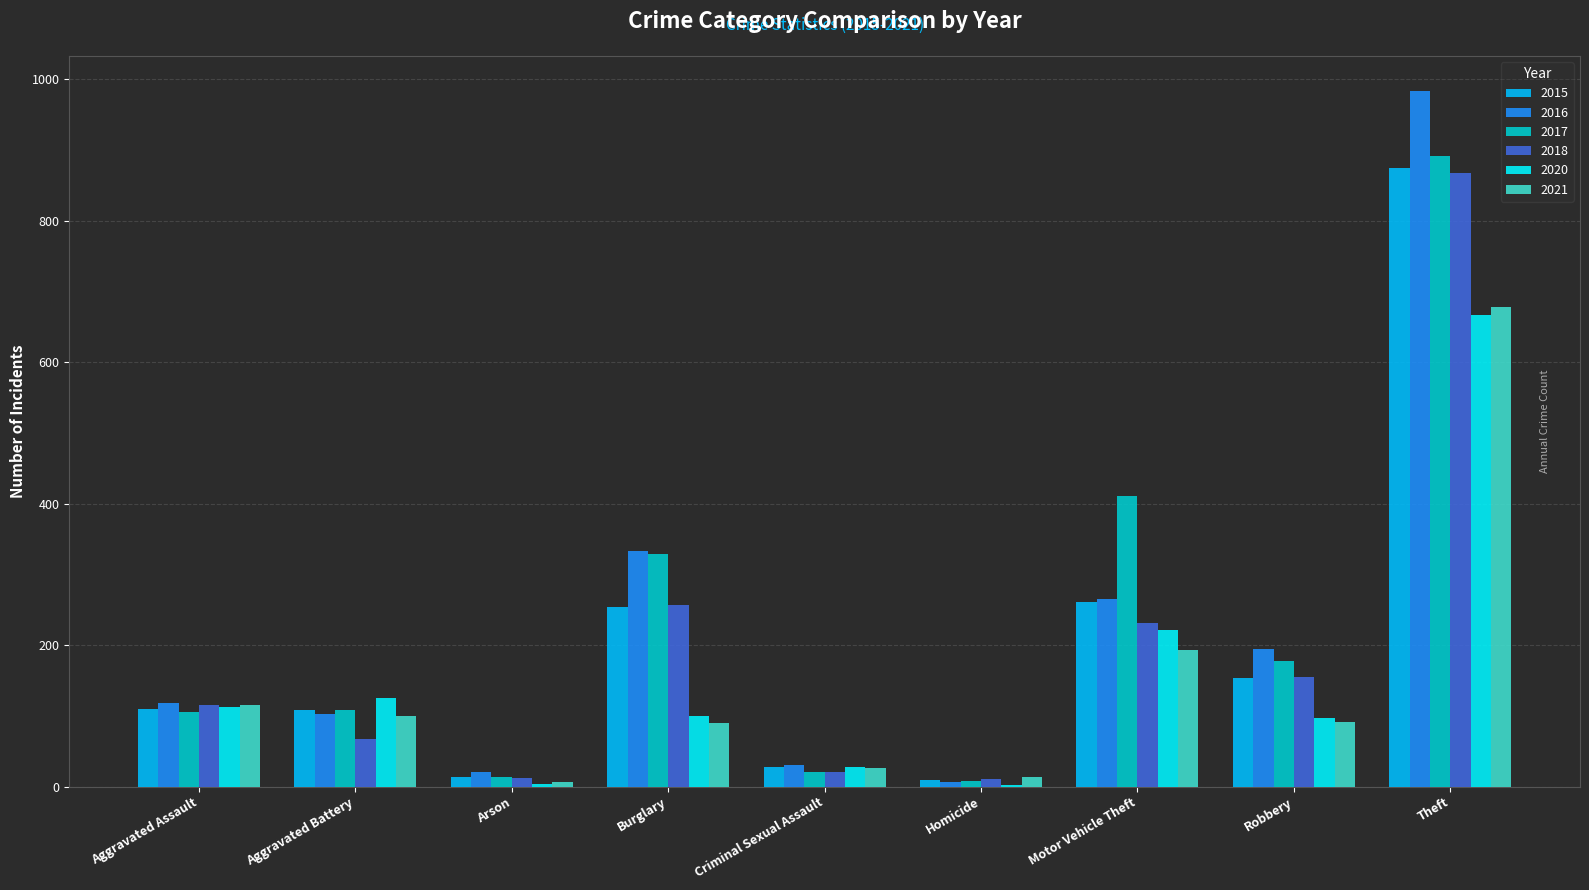

Which category has the highest value across all series?

Theft